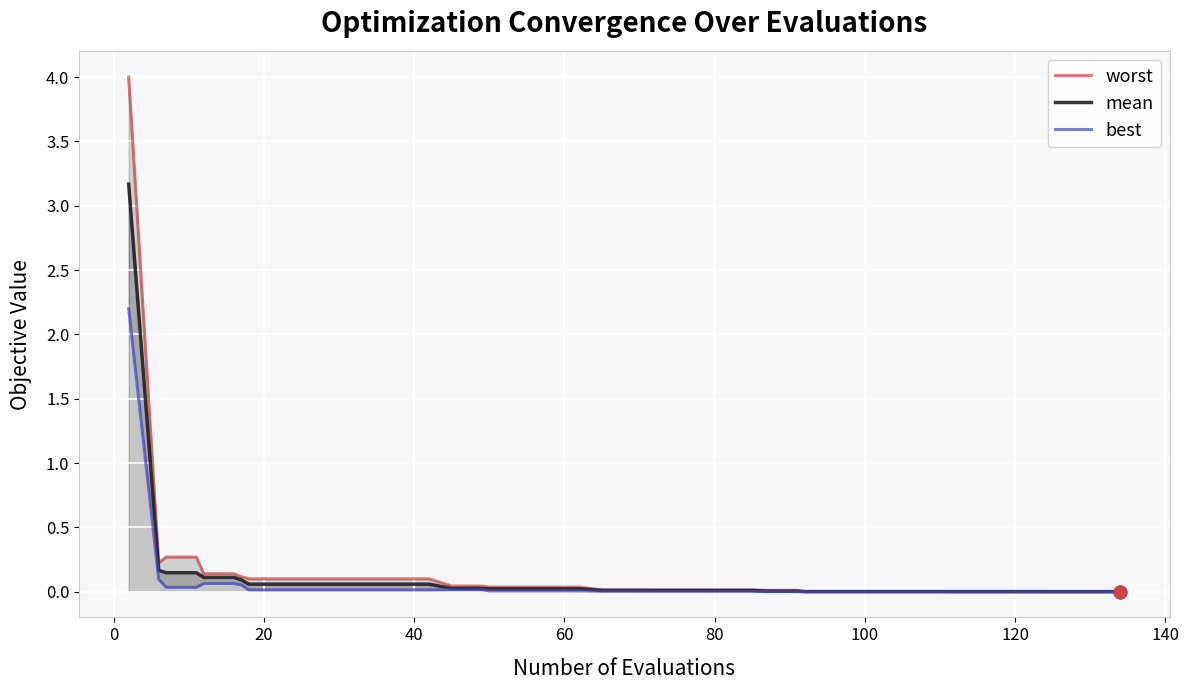

What are all the series names shown in the legend?

worst, mean, best